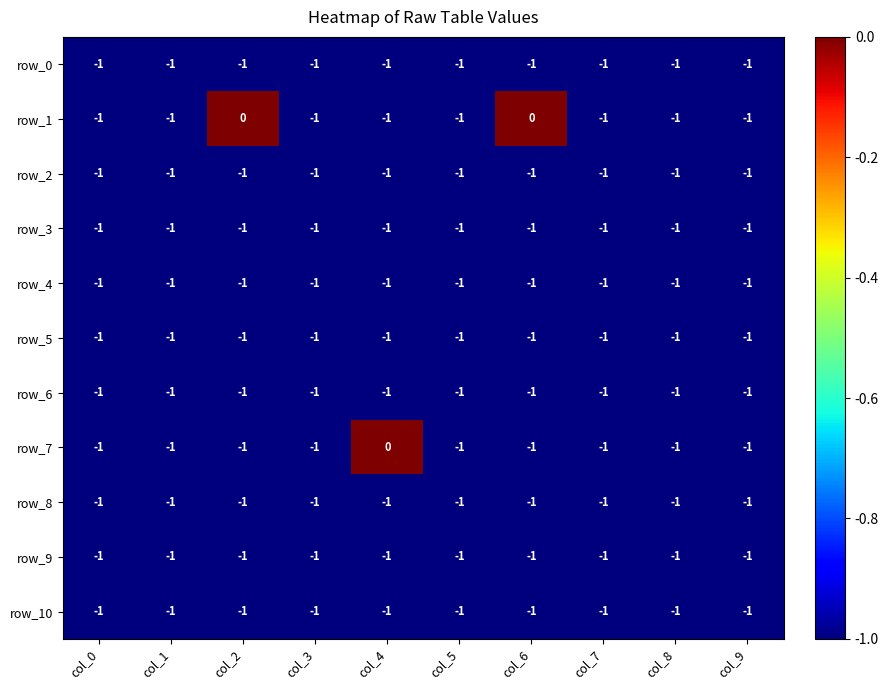

Read the row_9 value at col_9.

-1